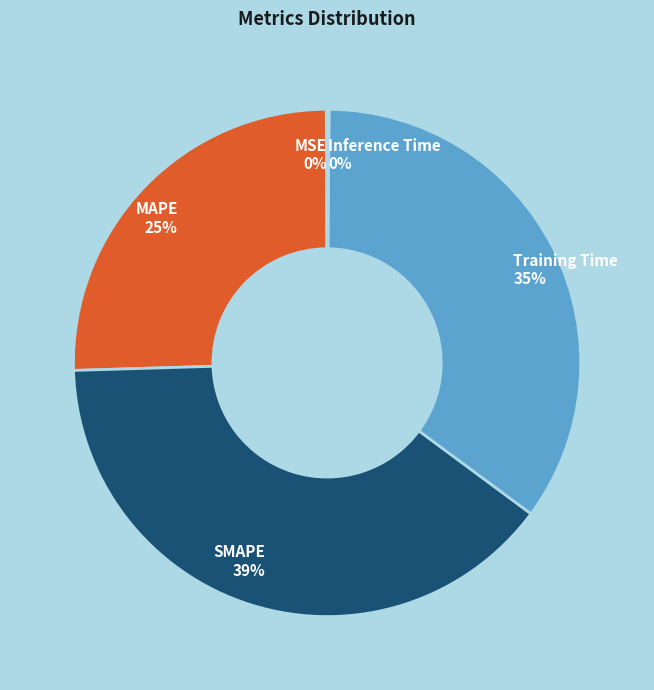

The Training Time slice represents 44% of the pie. True or false?

False